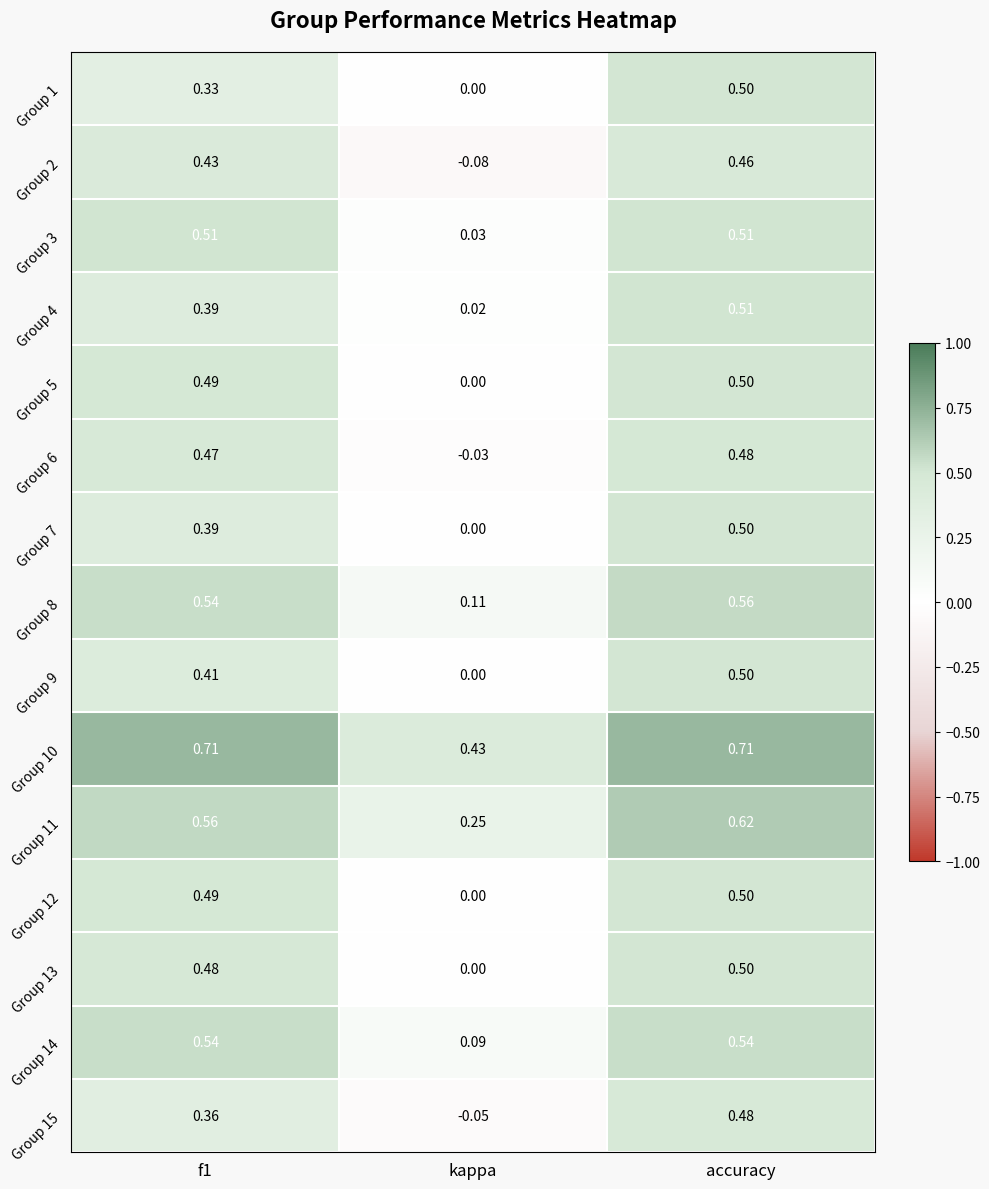

Is the value of Group 8 at f1 greater than the value of Group 1 at kappa?

Yes